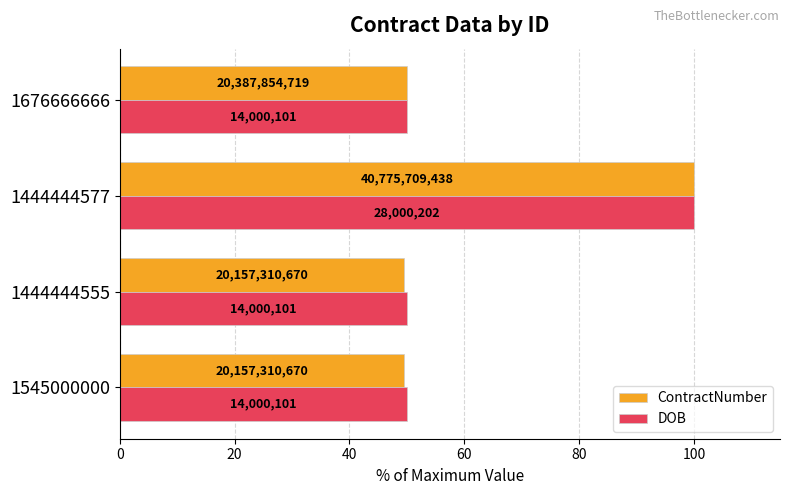

Reading left to right, transcribe all the data shown in this chart.

ContractNumber: 49.4	49.4	100.0	50.0
DOB: 50.0	50.0	100.0	50.0